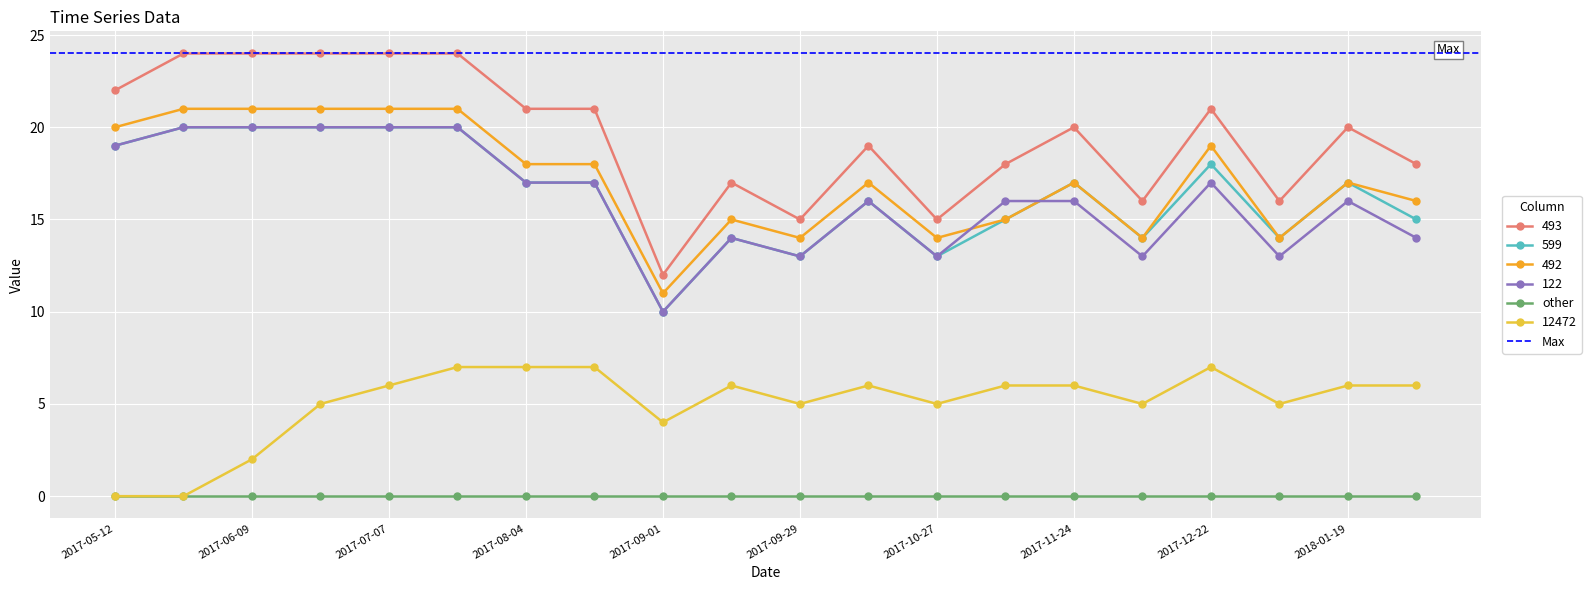

Which category has the highest value in the 12472 series?

2017-07-21